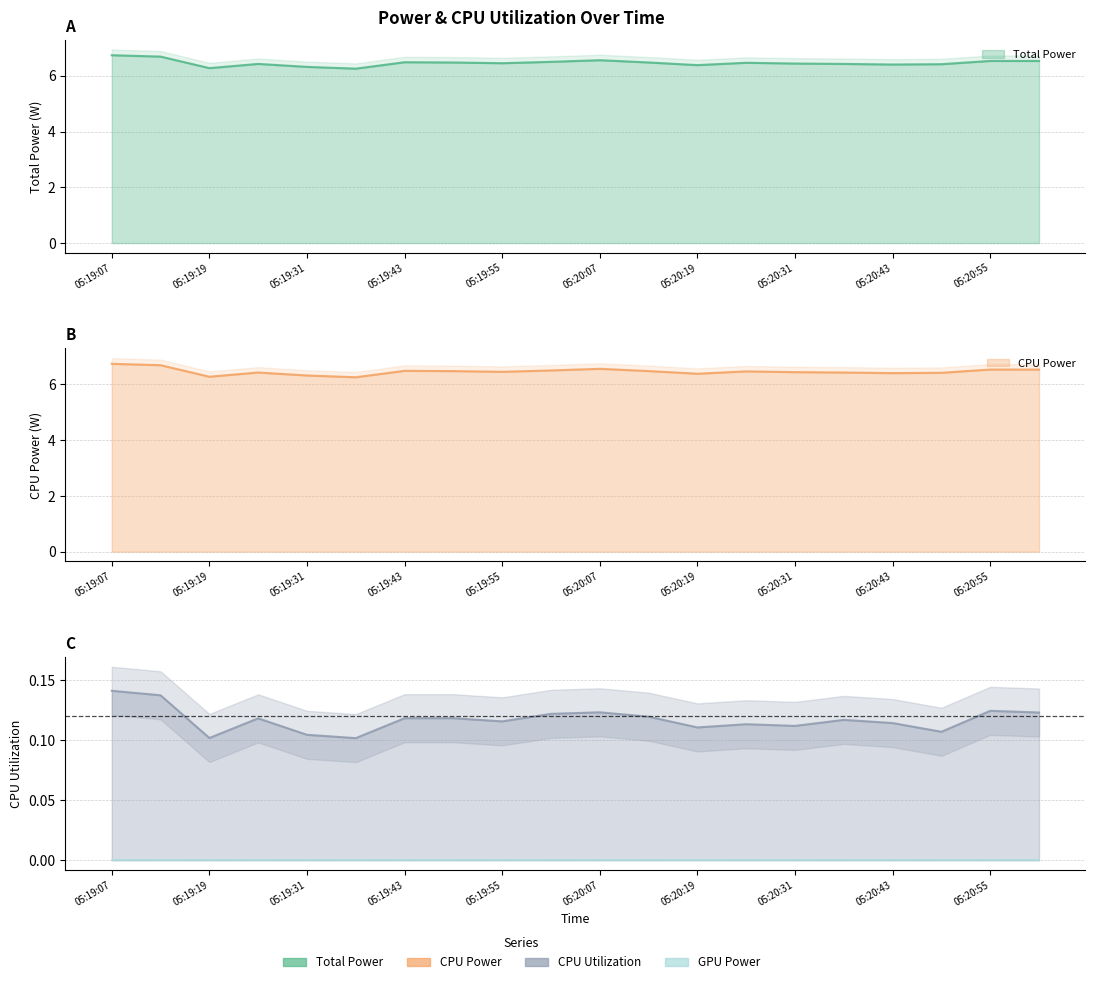

Where is the first local minimum for Total Power?

05:19:19